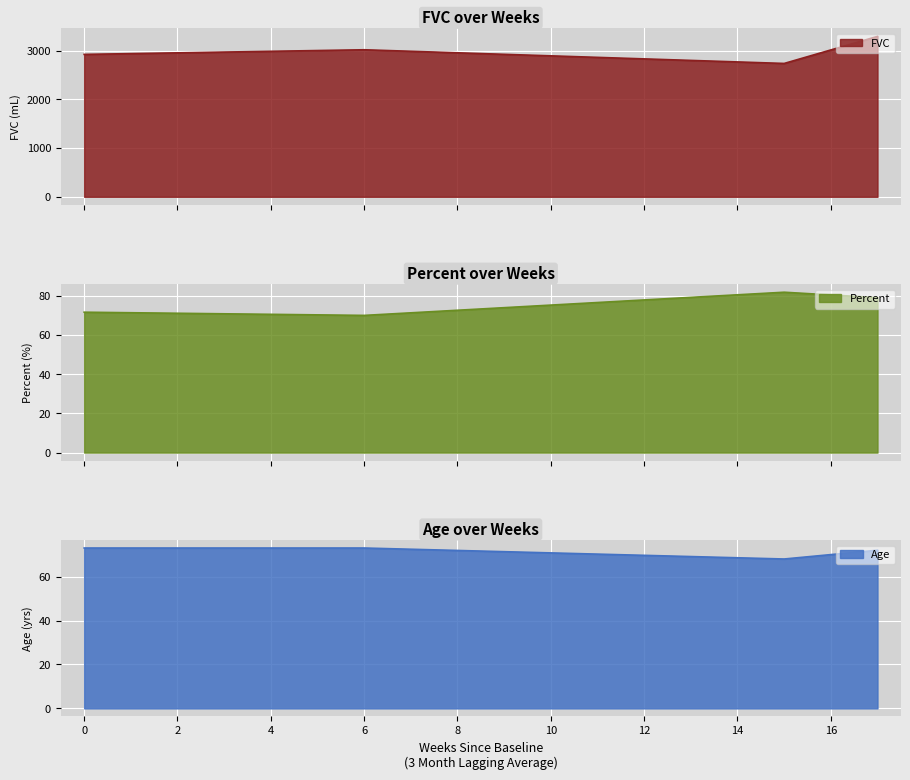

What is the difference between the second highest and minimum values in the FVC series?

281